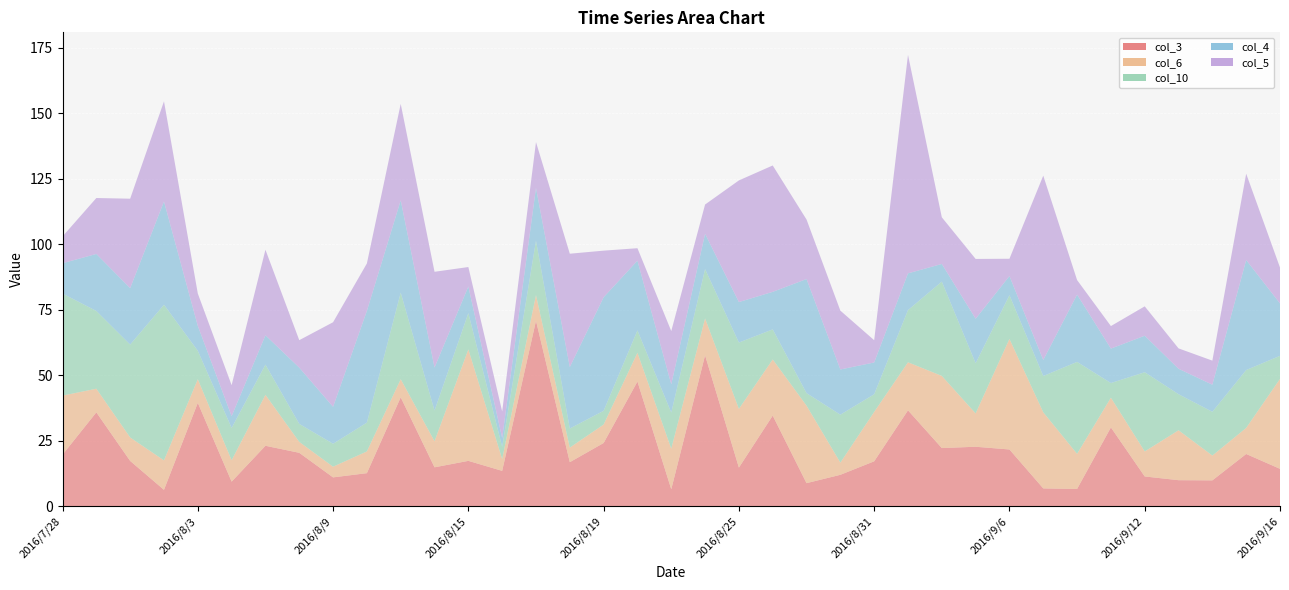

Reading left to right, what are all the values shown in this chart?

3: 19.7	35.9	17.4	6.3	39.5	9.4	23.1	20.4	11.1	12.7	41.6	14.9	17.4	13.6	70.8	16.9	24.2	47.6	6.5	57.6	14.8	34.6	8.9	12.1	17.2	36.6	22.3	22.8	21.7	6.9	6.7	30.1	11.4	10.0	9.9	20.0	14.3
6: 22.5	9.0	8.9	11.2	9.0	8.2	19.4	4.2	4.1	8.3	6.9	9.9	42.5	4.5	9.8	5.6	7.0	11.0	15.5	14.0	22.4	21.4	29.6	4.7	18.8	18.3	27.5	12.7	42.1	29.0	13.4	11.3	9.5	19.0	9.5	9.9	34.3
10: 38.9	29.6	35.4	59.4	10.8	12.3	11.5	6.9	8.8	11.0	33.0	11.7	13.8	4.7	20.8	7.3	5.2	8.5	13.8	18.8	25.3	11.5	4.8	18.3	6.7	19.9	36.0	19.1	16.7	13.8	35.1	5.6	30.2	13.8	16.7	22.1	8.8
4: 11.6	21.7	21.5	39.4	9.5	4.5	11.2	21.4	14.1	42.6	35.2	16.4	10.2	3.4	20.1	23.5	43.3	26.6	10.8	13.5	15.4	14.3	43.5	17.2	12.1	14.0	6.7	17.0	7.3	6.1	25.7	13.1	13.9	9.7	10.3	42.0	20.0
5: 10.2	21.3	34.1	38.2	12.3	11.8	32.6	10.5	32.2	18.1	36.8	36.5	7.4	10.1	17.4	43.2	17.8	4.8	20.3	11.2	46.4	48.2	22.7	22.4	8.5	83.3	17.8	22.8	6.6	70.3	5.5	8.6	11.2	7.8	9.2	32.9	13.7